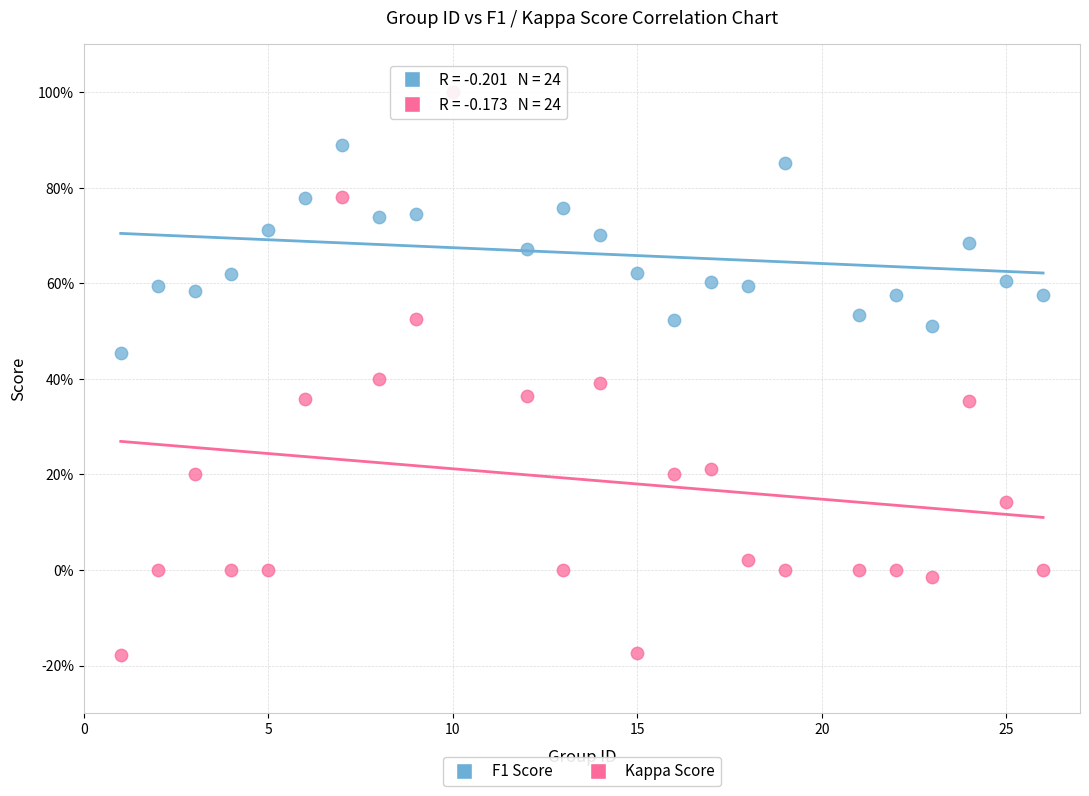

What are all the series names shown in the legend?

F1 Score, Kappa Score